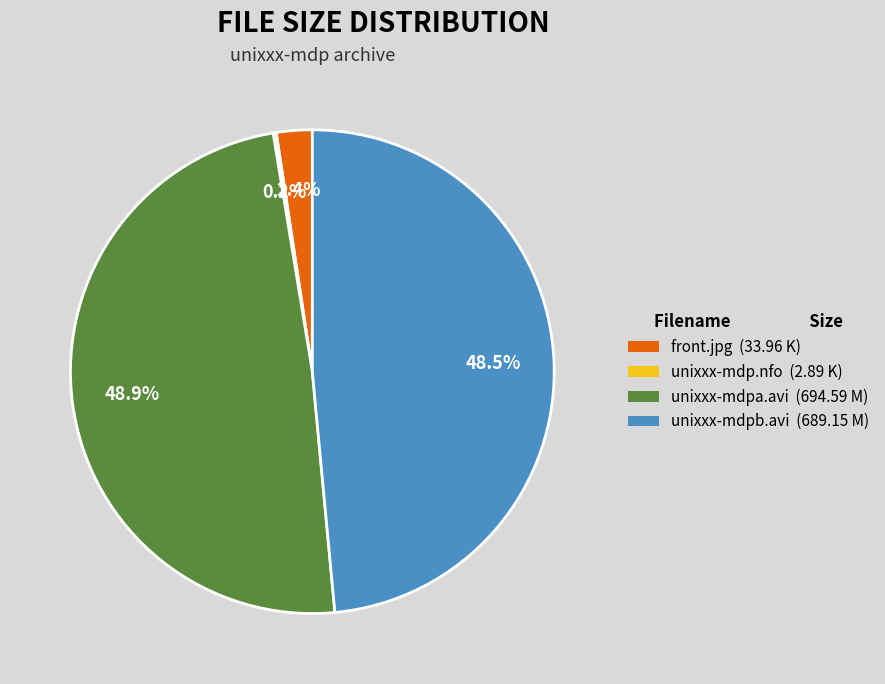

Is unixxx-mdpa.avi the majority of the pie?

No